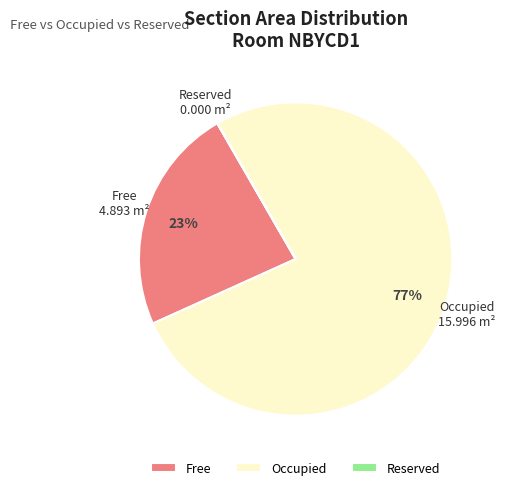

Which category has the biggest portion of the pie?

Occupied